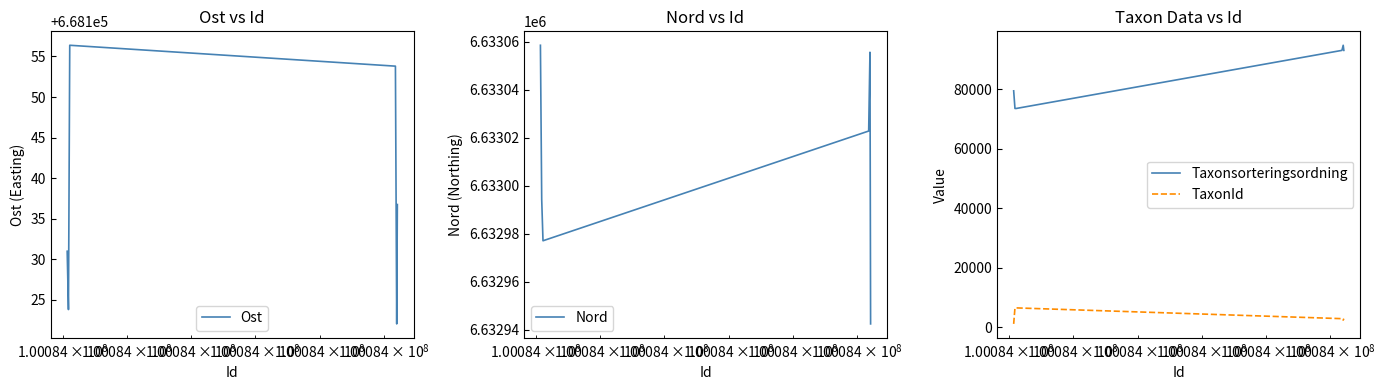

What is the value of the Ost point at the 6th from the left?

668136.7